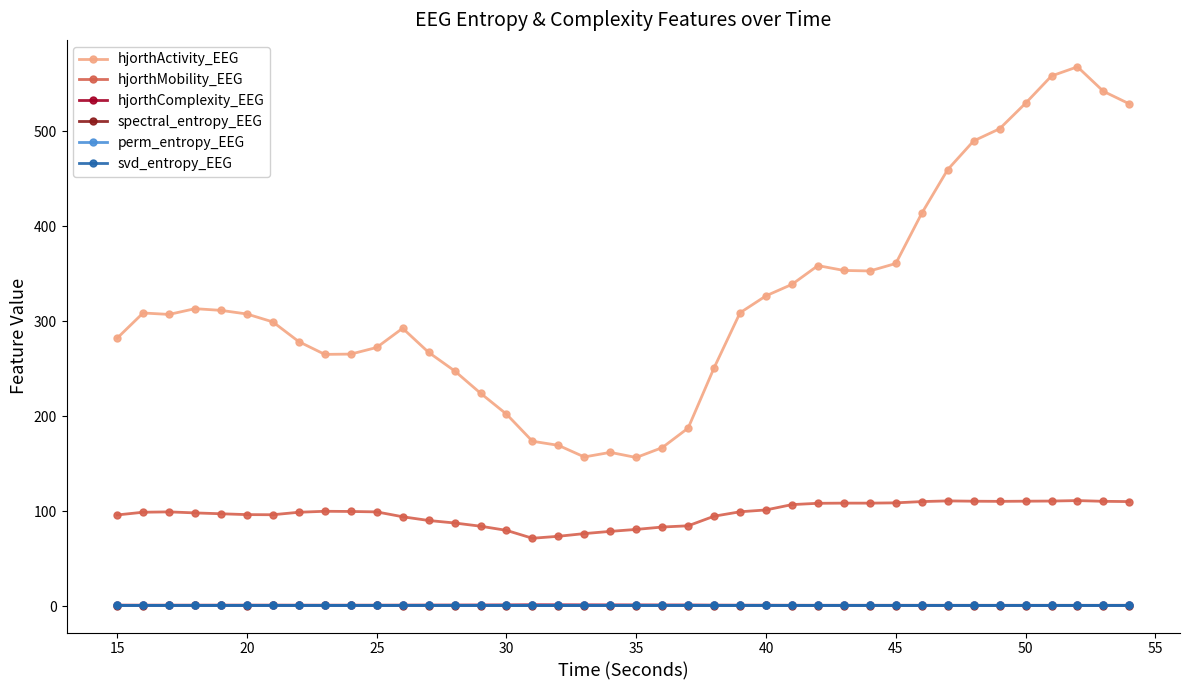

Which series has the widest spread of values?

hjorthActivity_EEG